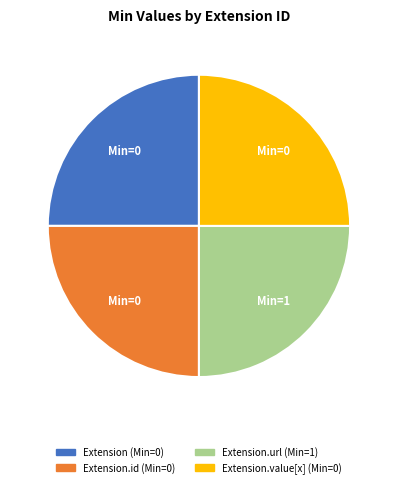

Does any single category account for the majority?

No